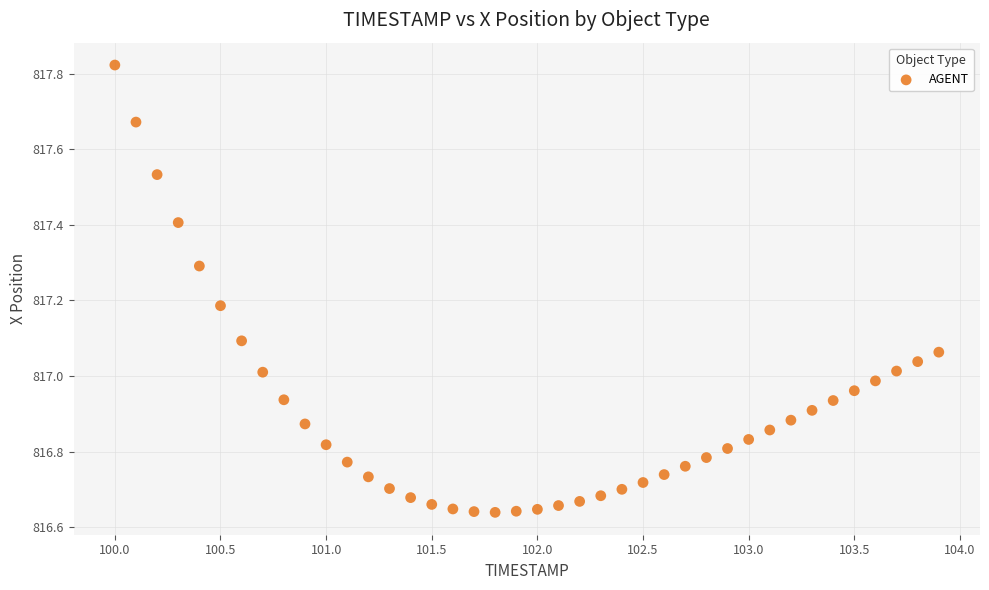

What is the range of X values (max minus min)?

3.9